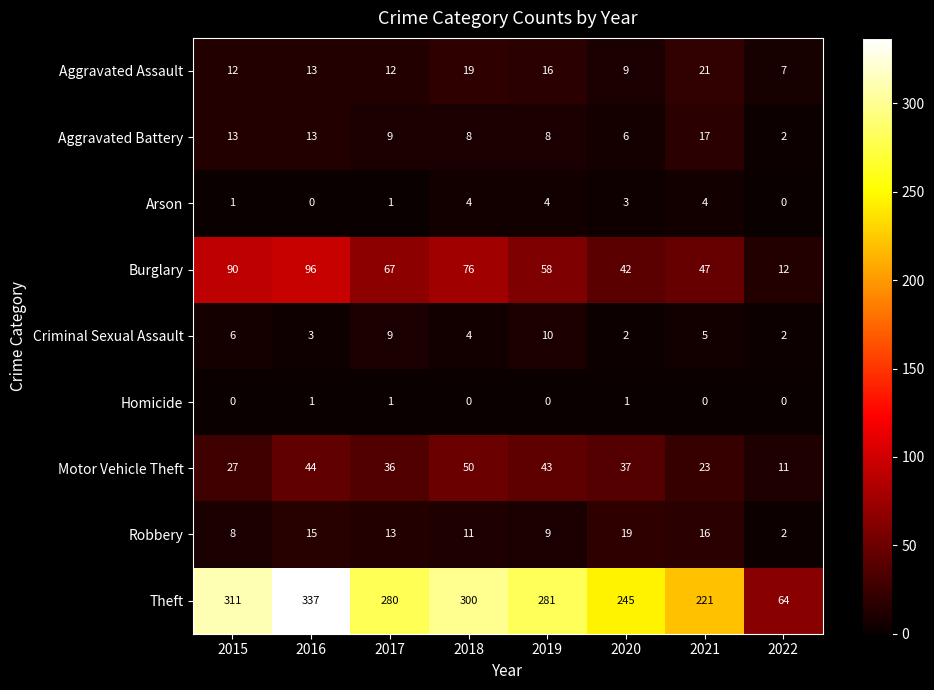

The value of Arson at 2019 is 4. True or false?

True